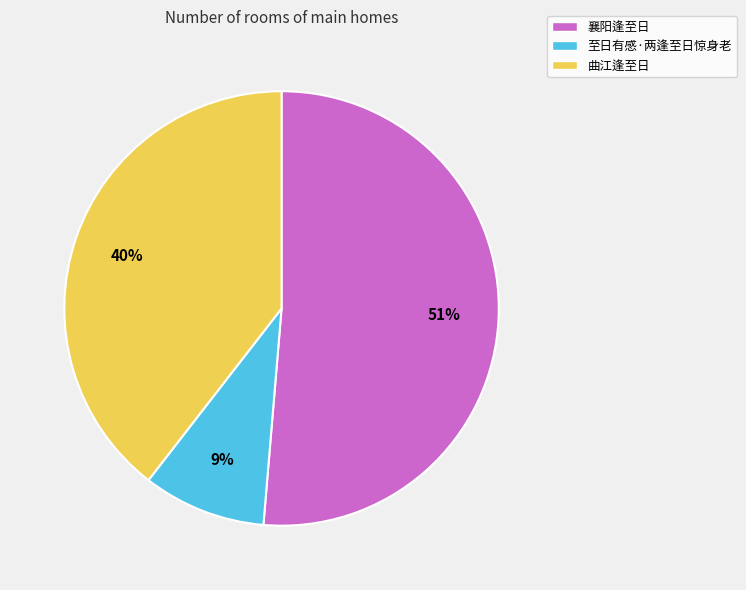

Combined, do 曲江逢至日 and 至日有感·两逢至日惊身老 account for over 50%?

No